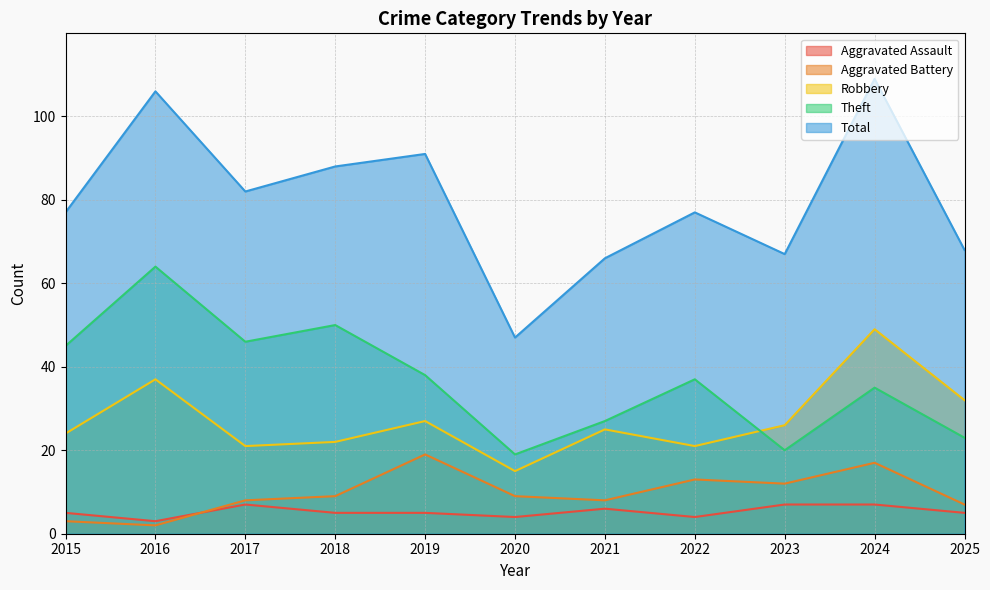

At which label is Robbery closest to 32?

2025